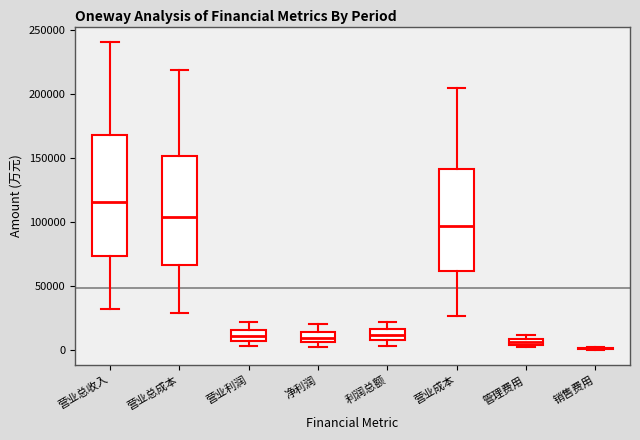

Where does the median line of the box for 营业总成本 sit on the y-axis? The values are not printed on the chart, so give them approximately, as read against the axis.

105000